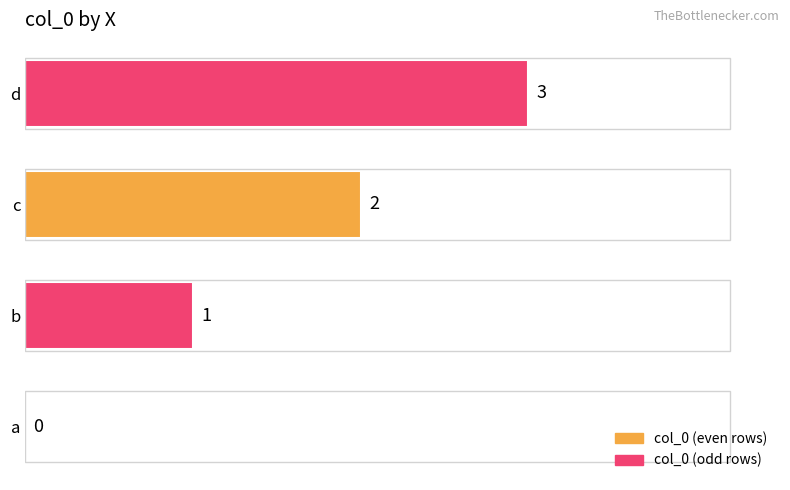

How many values are between 1 and 3?

3